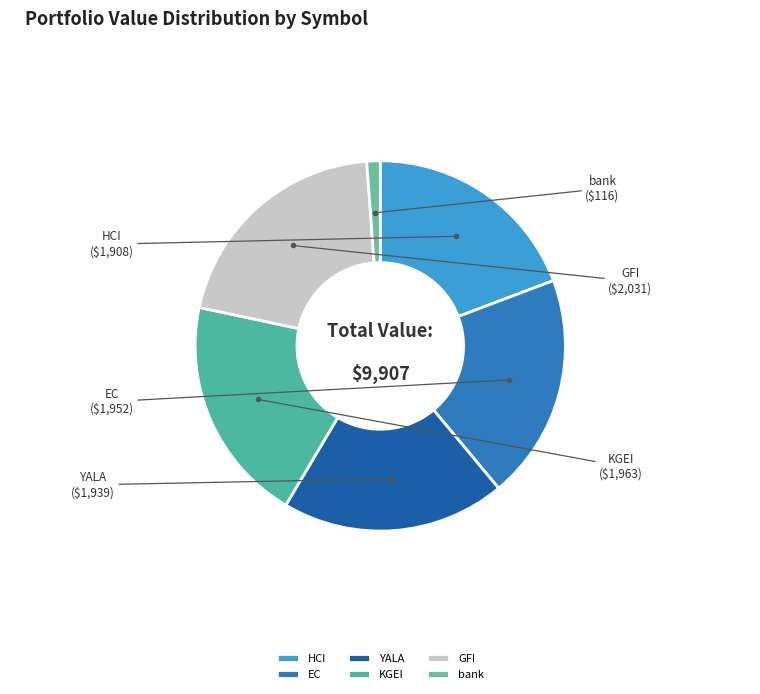

Does HCI account for over 50% of the chart?

No